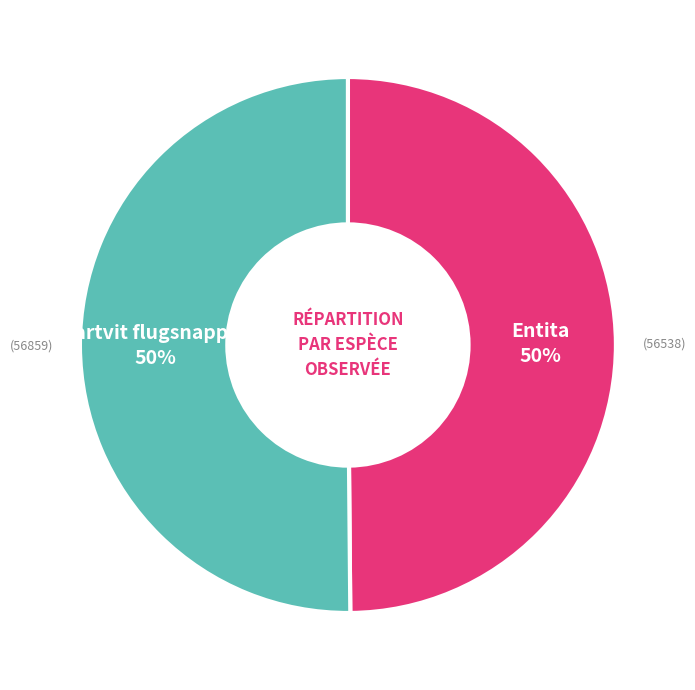

Do Svartvit flugsnappare and Entita together represent more than half of the pie?

Yes